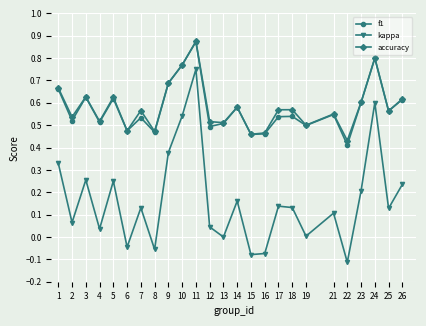

True or false: kappa and accuracy intersect in this chart.

False